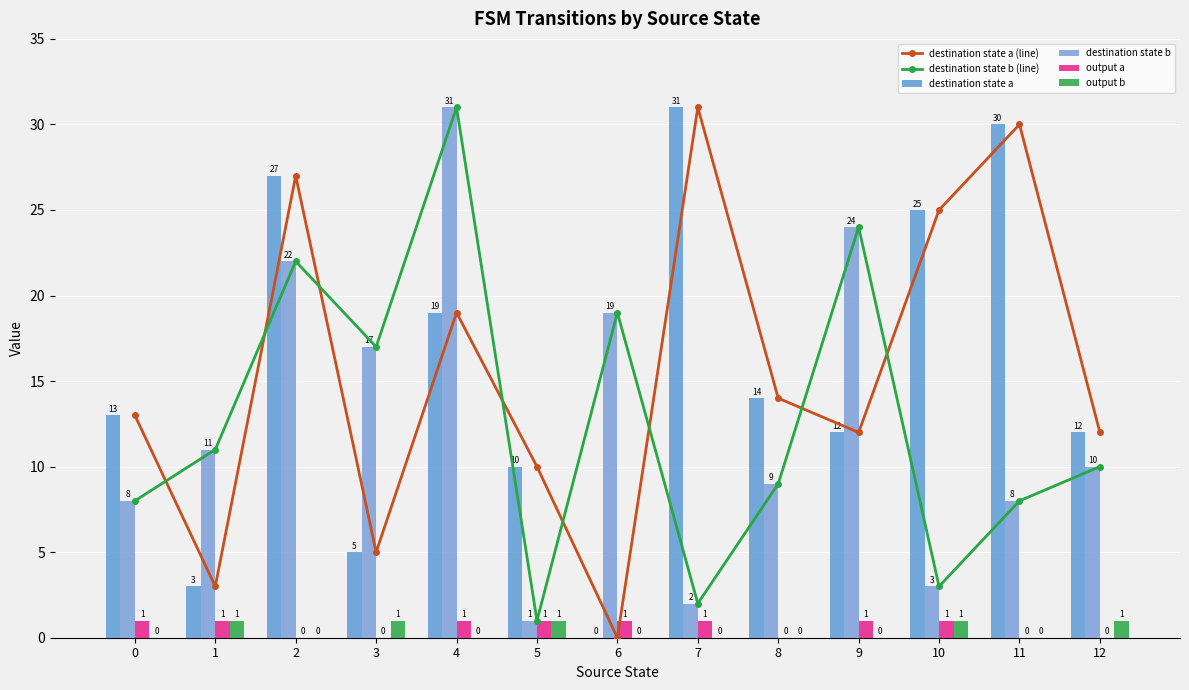

At how many categories does at least one series exceed 16?

8